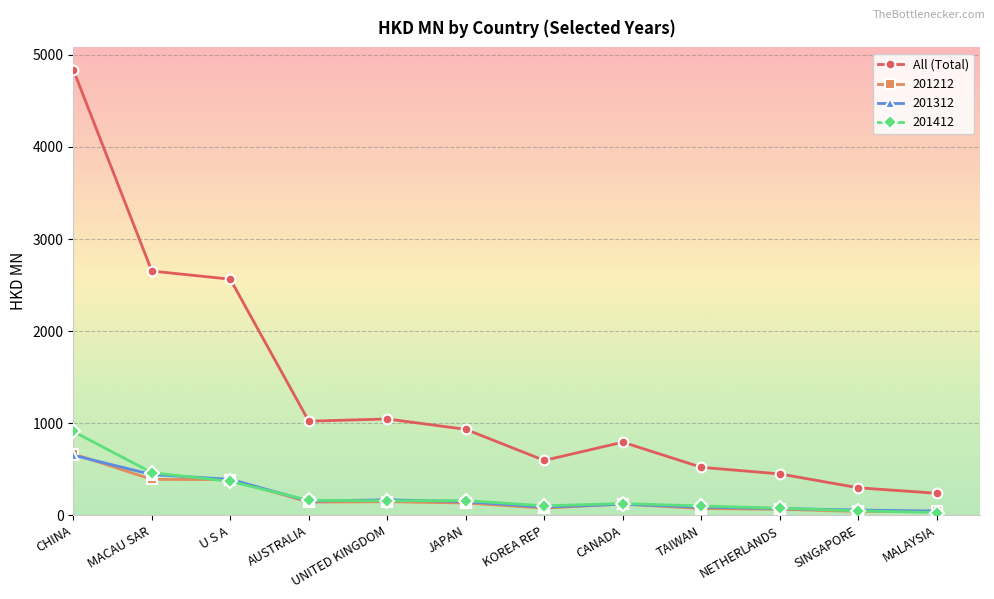

How many values in the 201212 series are below 133?

6